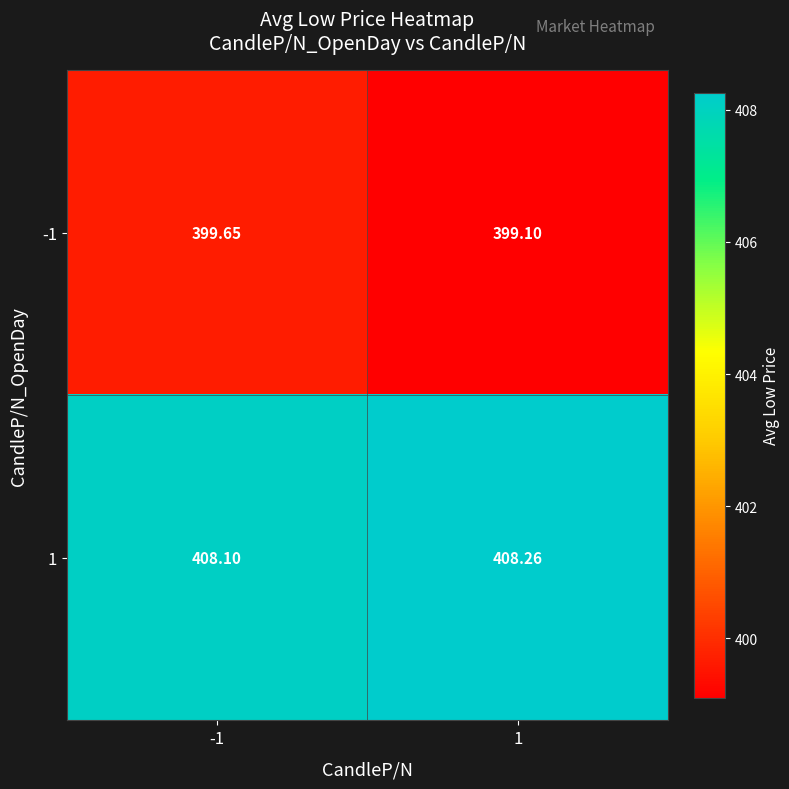

Is the value of 1 at -1 greater than the value of -1 at 1?

Yes